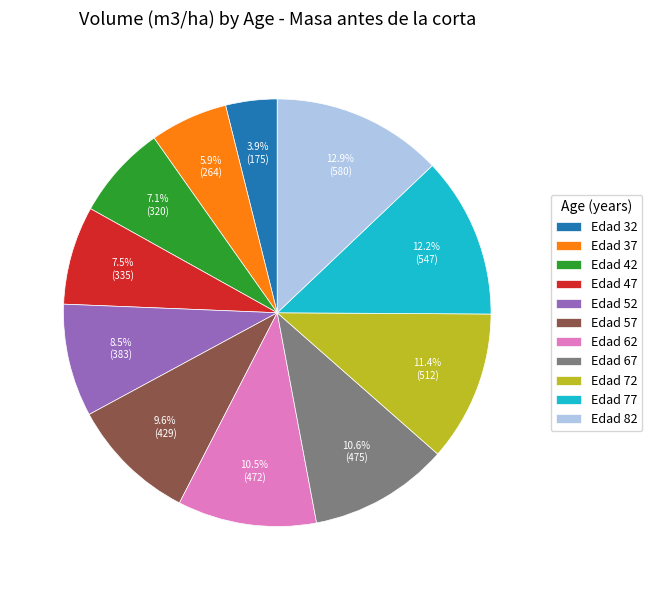

What is the smallest slice in the pie chart?

Edad 32